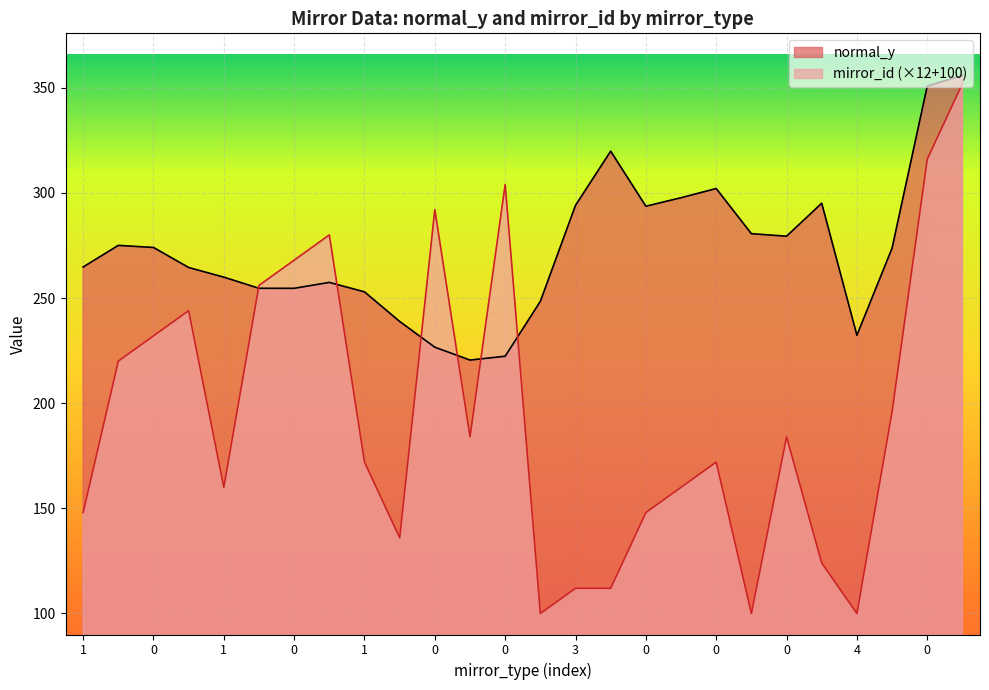

How many categories are shown in the chart?

26